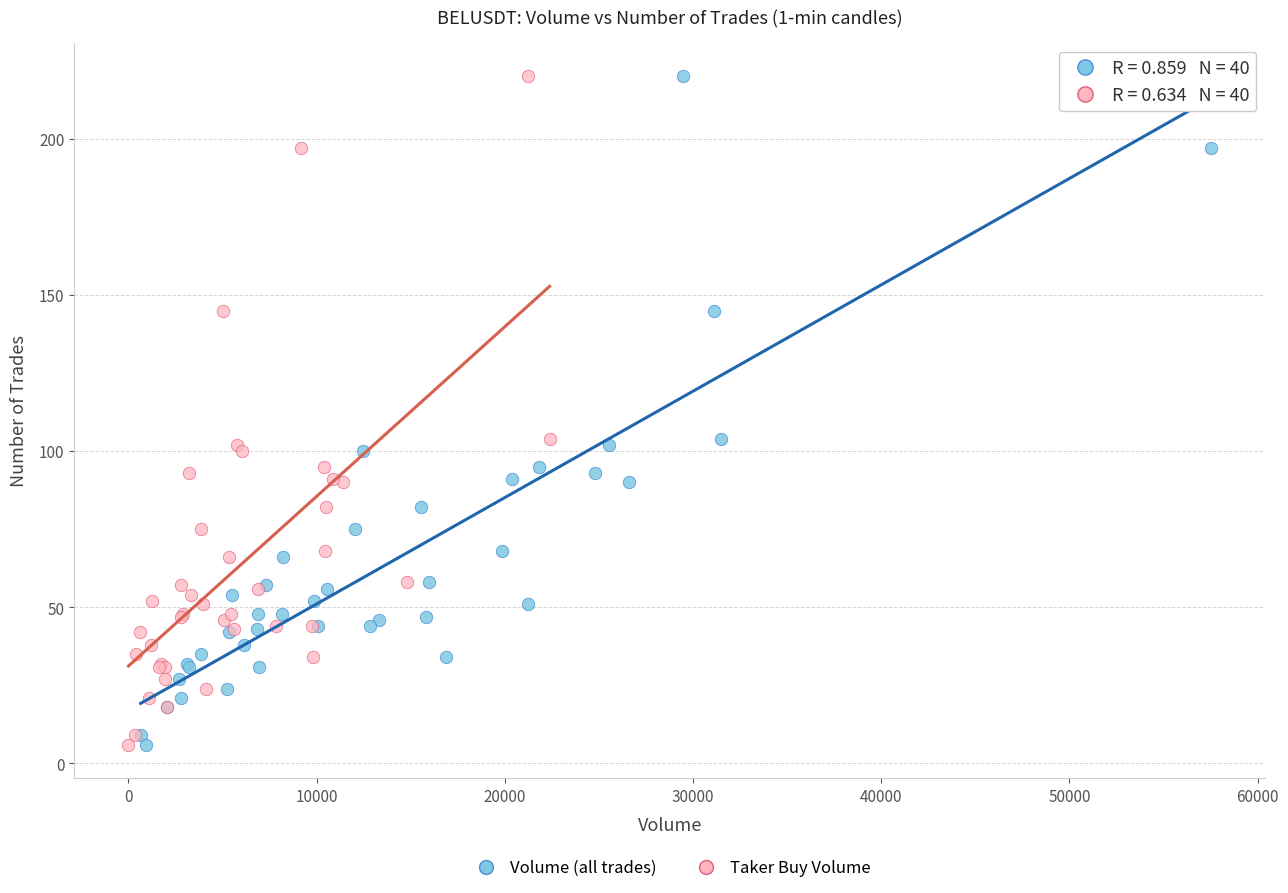

What are all the series names shown in the legend?

Volume (all trades), Taker Buy Volume